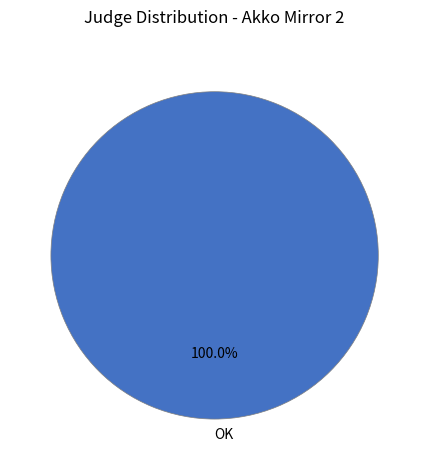

Which slice represents more than half of the pie?

OK